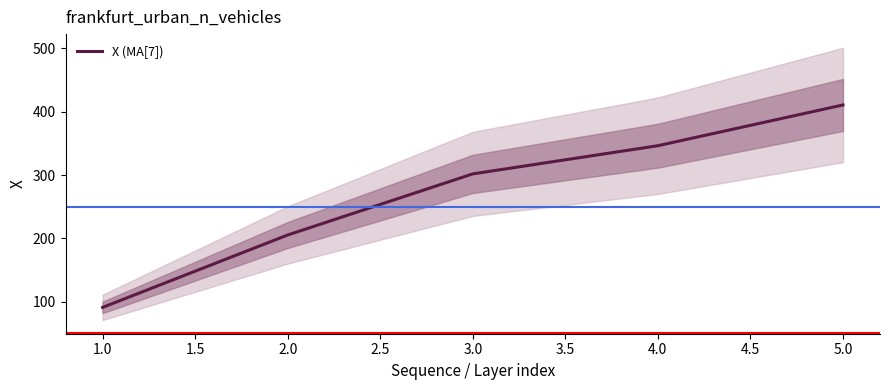

Is this an area chart (filled region under the line)?

No